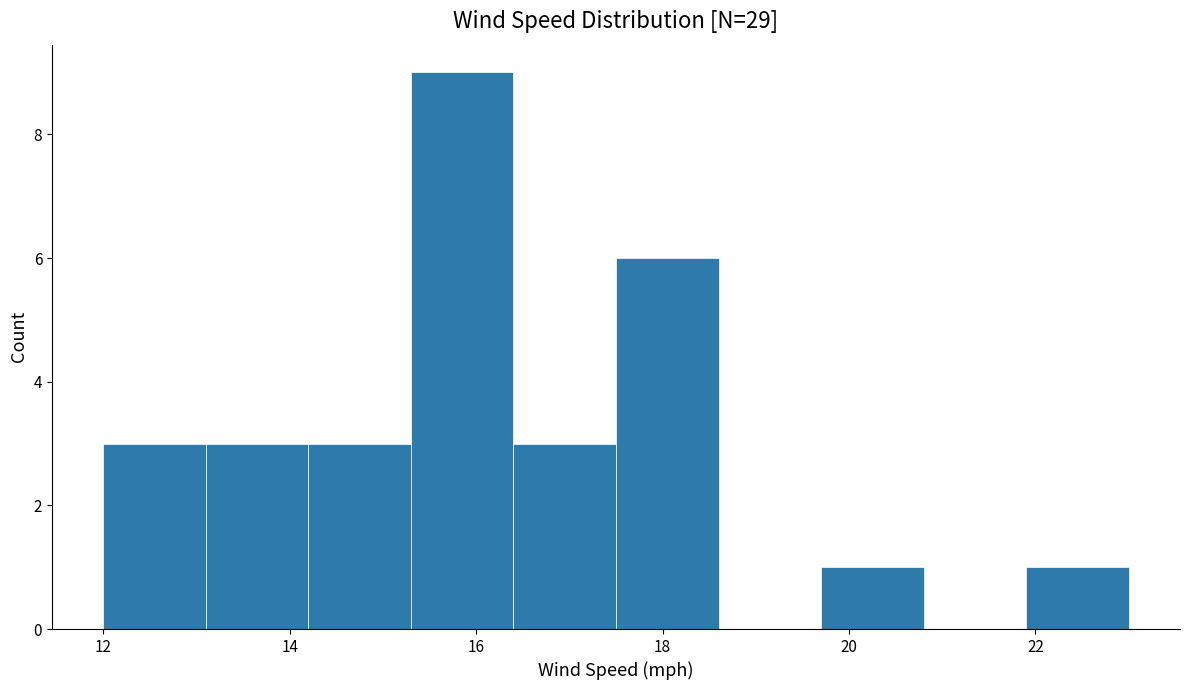

Which range on the x-axis has the tallest bar?

15.3 to 16.4